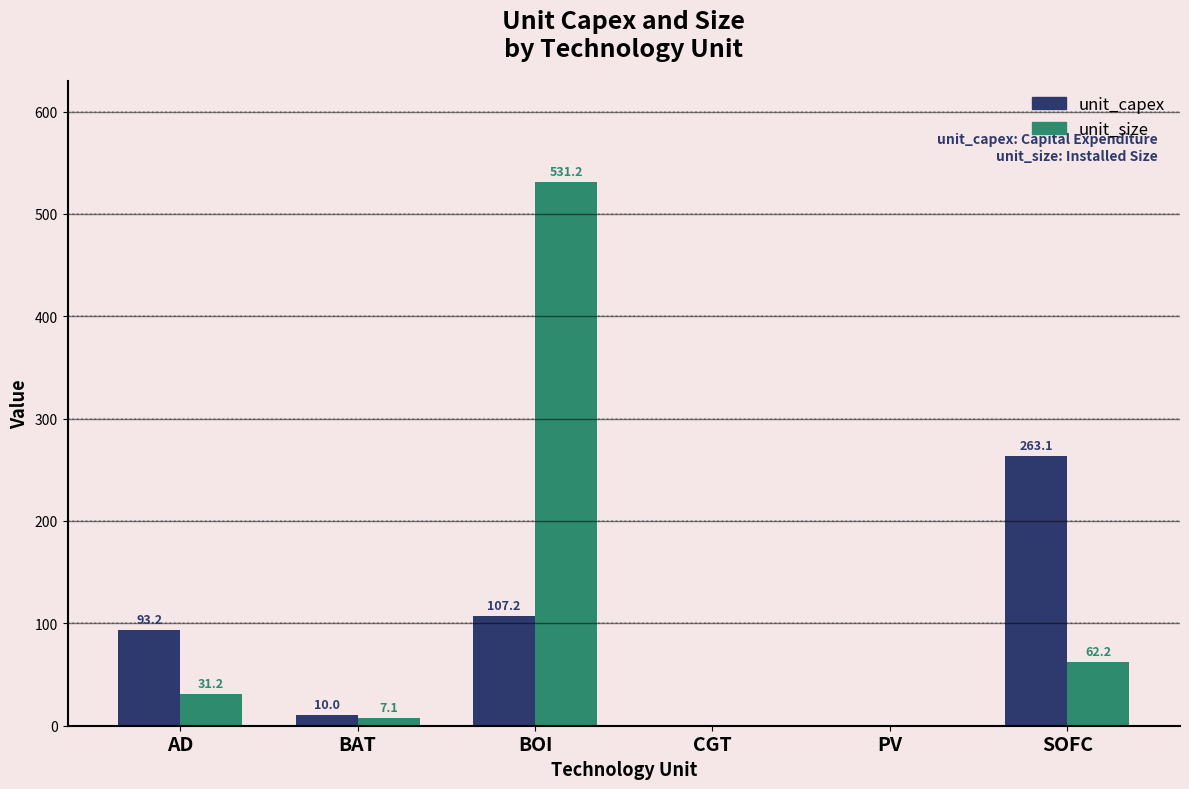

The value of unit_size at AD is 31.2. True or false?

True